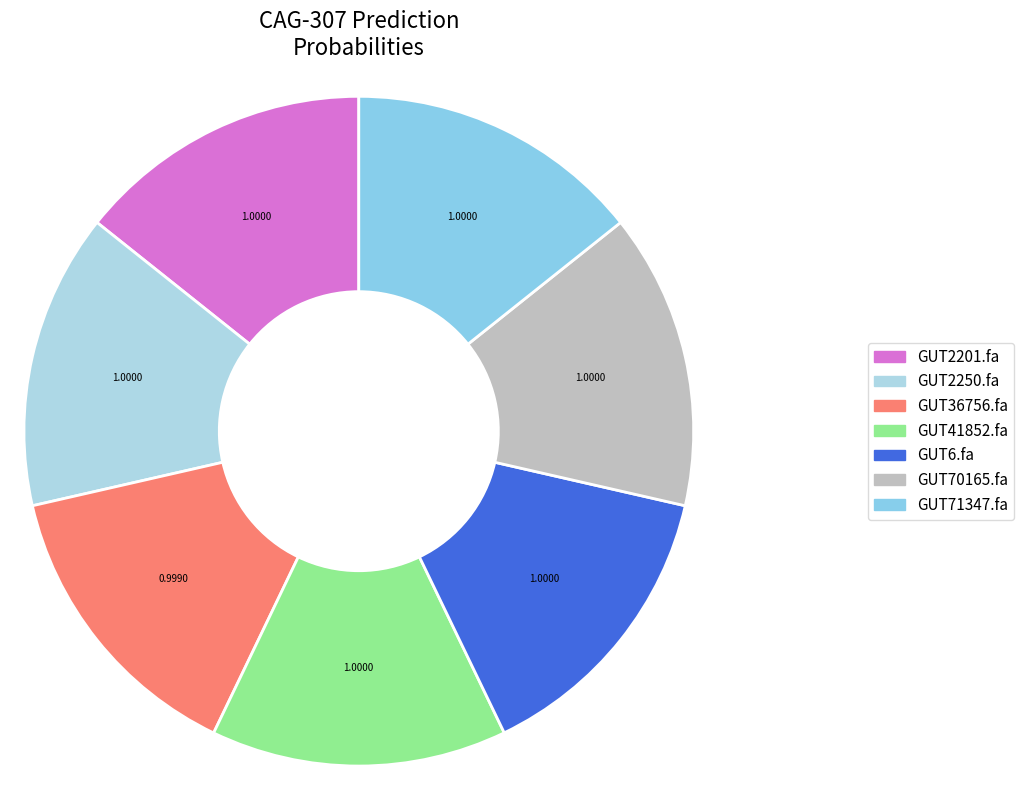

Is it true that even_MAG-GUT36756.fa is 14% of the pie?

True